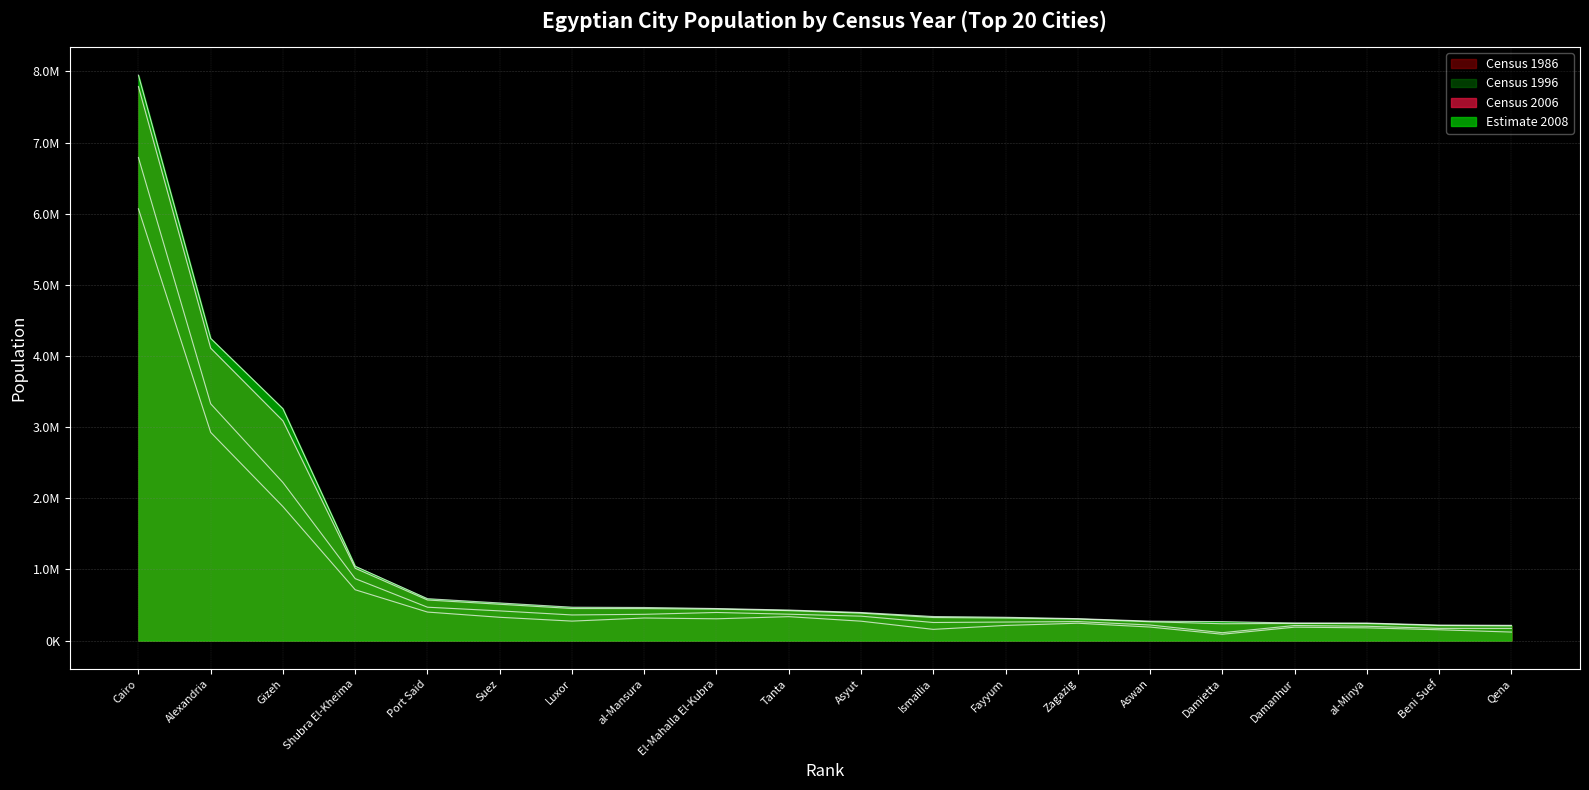

Reading left to right, what are all the values shown in this chart?

Census 1986: Cairo=6068695	Alexandria=2926859	Gizeh=1883189	Shubra El-Kheima=714594	Port Said=401172	Suez=327717	Luxor=274074	al-Mansura=317508	El-Mahalla El-Kubra=306509	Tanta=336517	Asyut=272986	Ismailia=158045	Fayyum=213070	Zagazig=244354	Aswan=190579	Damietta=89498	Damanhur=188939	al-Minya=179060	Beni Suef=152476	Qena=119917
Census 1996: Cairo=6789479	Alexandria=3328196	Gizeh=2221868	Shubra El-Kheima=870716	Port Said=469533	Suez=417610	Luxor=360503	al-Mansura=369621	El-Mahalla El-Kubra=395402	Tanta=371010	Asyut=343498	Ismailia=254477	Fayyum=260964	Zagazig=267351	Aswan=219017	Damietta=111111	Damanhur=212203	al-Minya=201360	Beni Suef=172032	Qena=171275
Census 2006: Cairo=7786640	Alexandria=4110015	Gizeh=3087878	Shubra El-Kheima=1016722	Port Said=570768	Suez=510935	Luxor=451318	al-Mansura=450267	El-Mahalla El-Kubra=442884	Tanta=421076	Asyut=386086	Ismailia=324717	Fayyum=316772	Zagazig=302611	Aswan=265004	Damietta=237023	Damanhur=241895	al-Minya=239804	Beni Suef=211173	Qena=206831
Estimate 2008: Cairo=7947121	Alexandria=4247414	Gizeh=3258540	Shubra El-Kheima=1045370	Port Said=588935	Suez=529055	Luxor=469440	al-Mansura=465375	El-Mahalla El-Kubra=450833	Tanta=429632	Asyut=394961	Ismailia=338429	Fayyum=327917	Zagazig=308637	Aswan=273450	Damietta=266627	Damanhur=247074	al-Minya=246835	Beni Suef=218472	Qena=214851